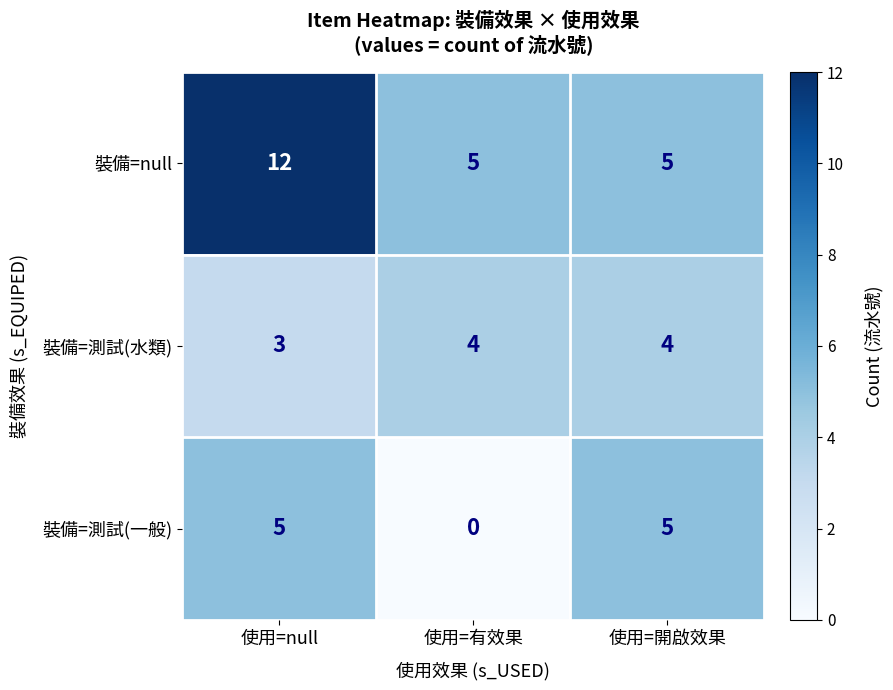

At how many categories does at least one series exceed 6?

1